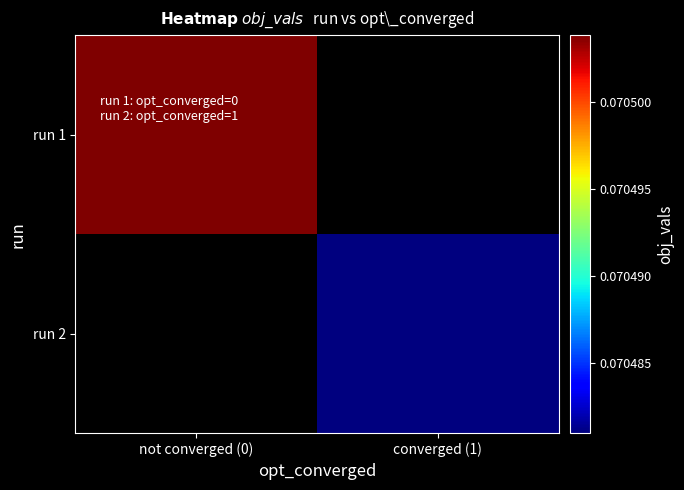

Which series has the widest spread of values?

run 1